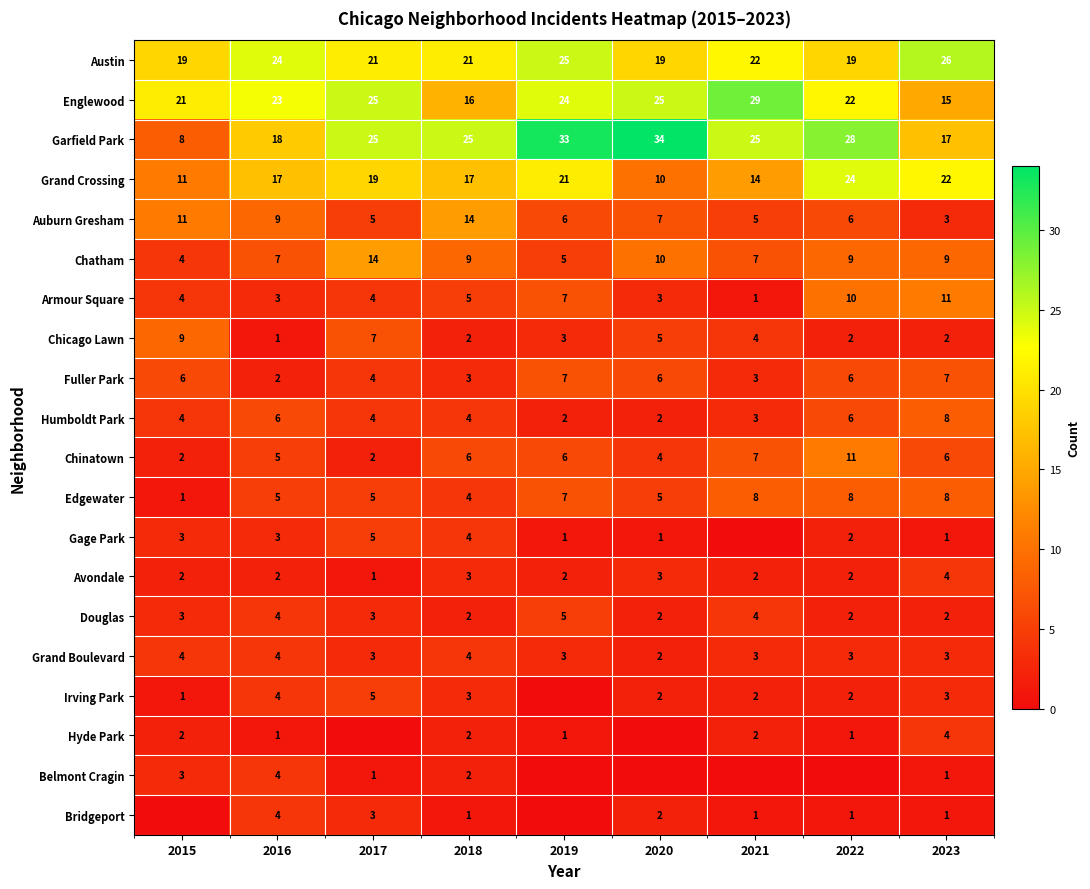

Count the Avondale values in the range 2 to 3.

7